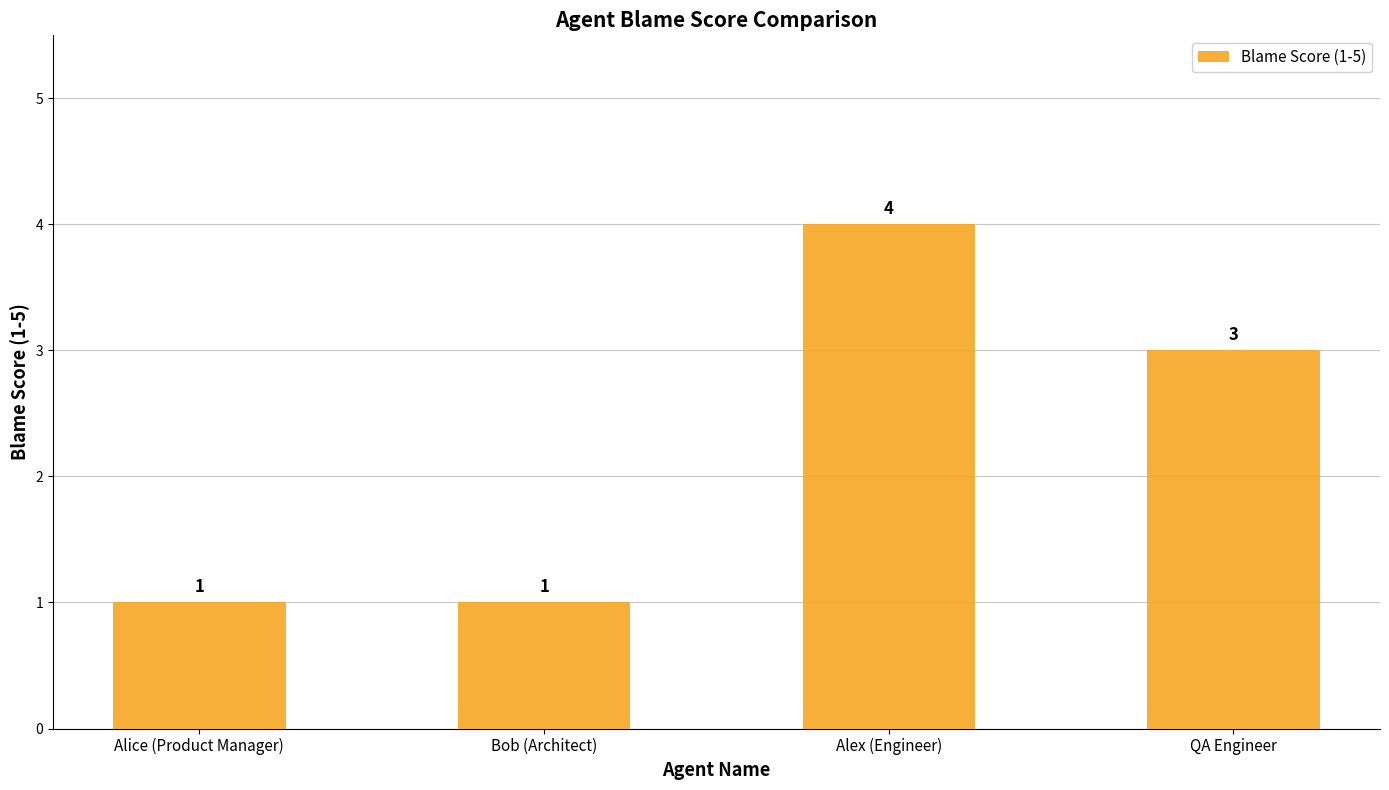

Is it true that the value at QA Engineer is 5?

False